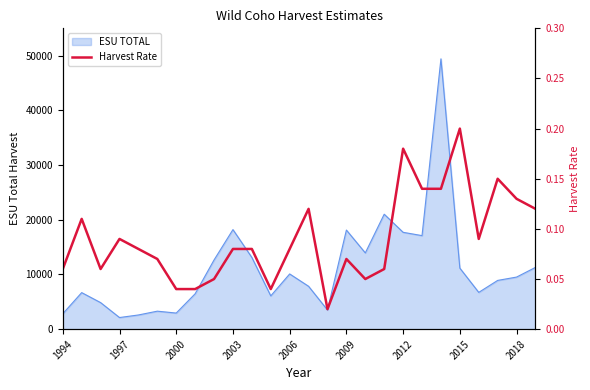

What is the sum of all values?

2.4